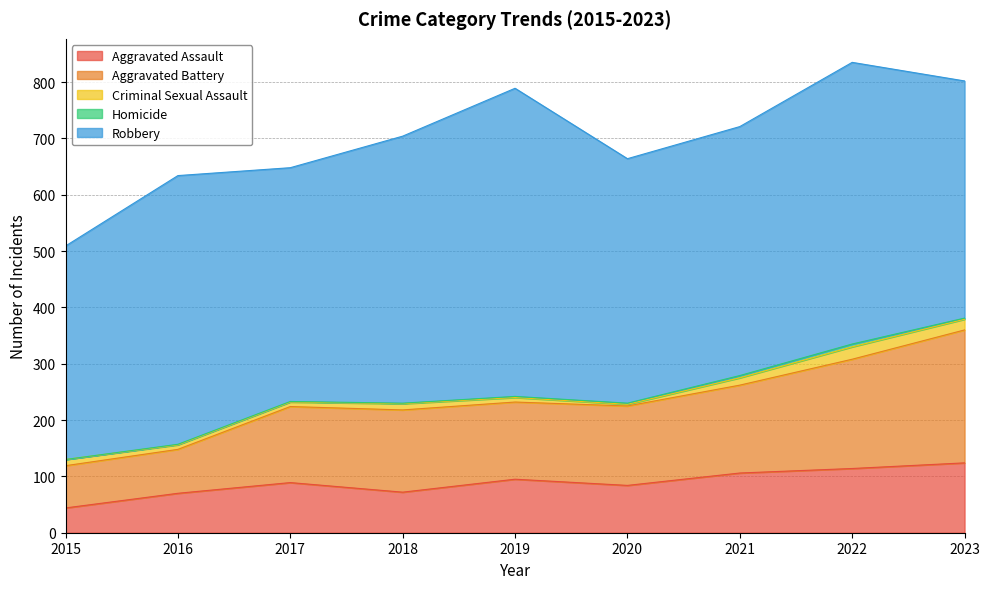

Reading right to left, transcribe all the data shown in this chart.

Aggravated Assault: 124	114	106	84	95	72	89	70	44
Aggravated Battery: 236	194	156	141	137	146	135	78	75
Criminal Sexual Assault: 19	22	13	3	8	11	8	8	11
Homicide: 2	5	4	2	2	1	1	1	0
Robbery: 421	500	442	434	547	474	415	477	379